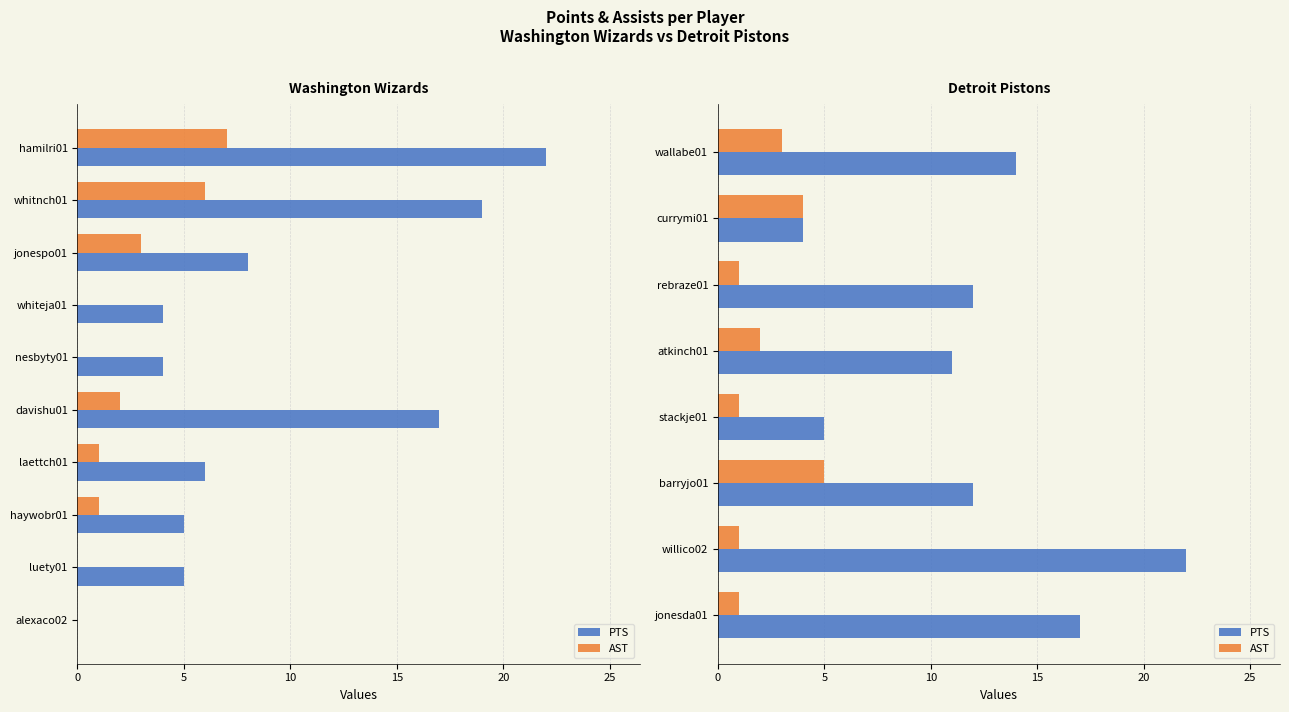

What is the value of the PTS bar at the 3rd from the left?

12